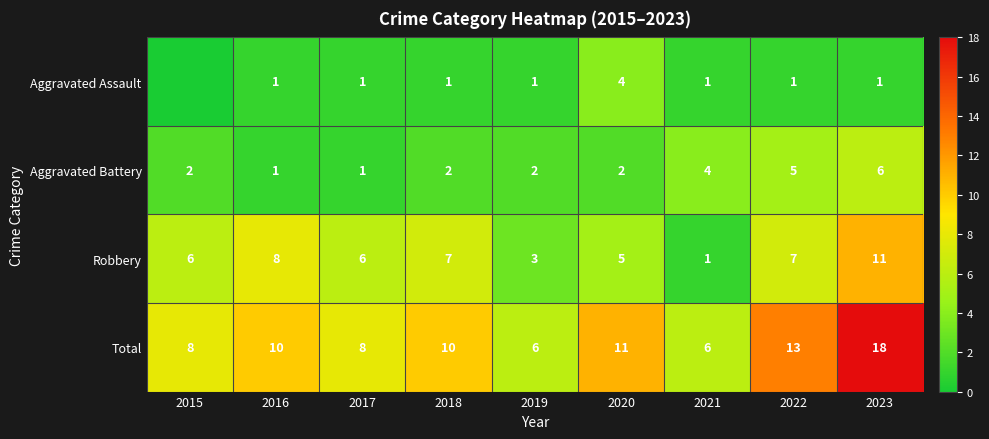

Rank the series at 2018 from highest to lowest value.

Total, Robbery, Aggravated Battery, Aggravated Assault